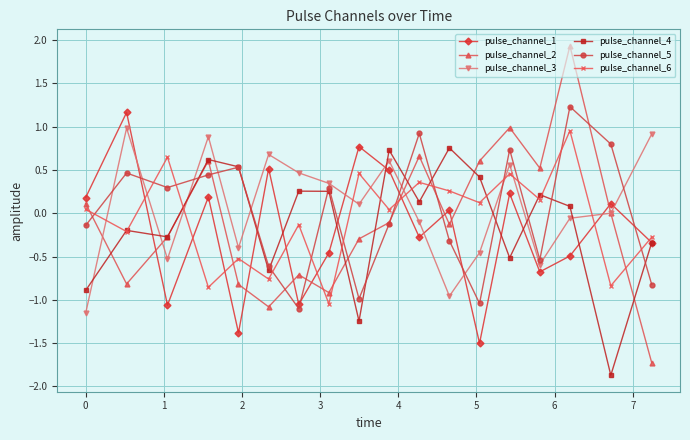

In pulse_channel_1, how many points are higher than both neighbors (excluding endpoints)?

7